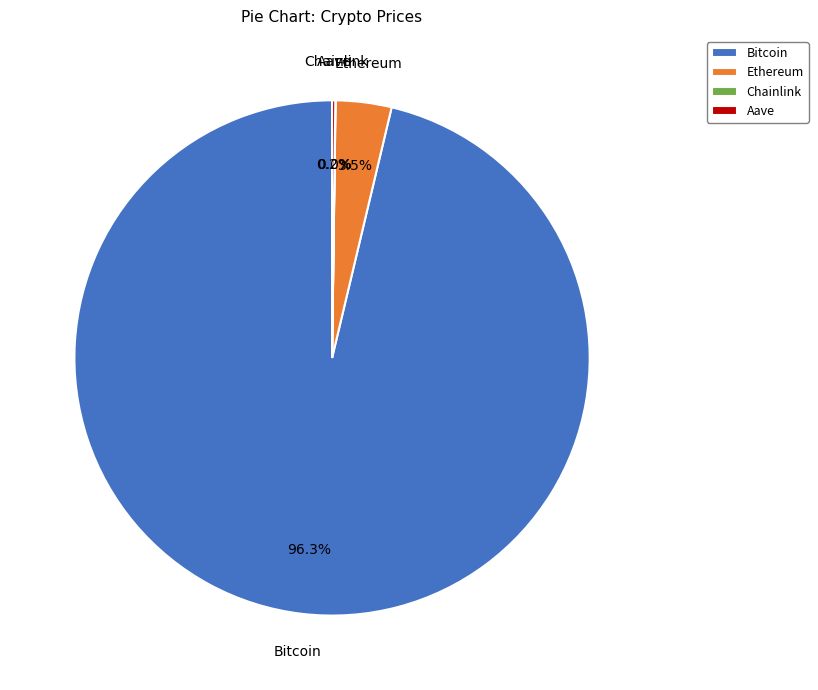

Is there a majority slice in this chart?

Yes